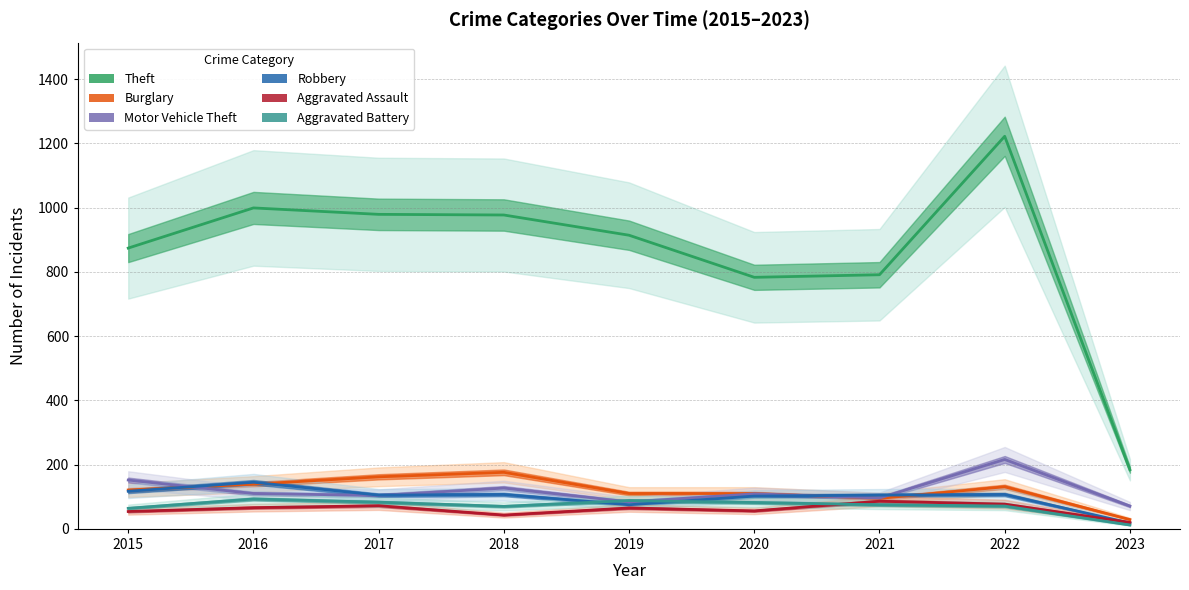

The Burglary series shows 67 at 2015. True or false?

False